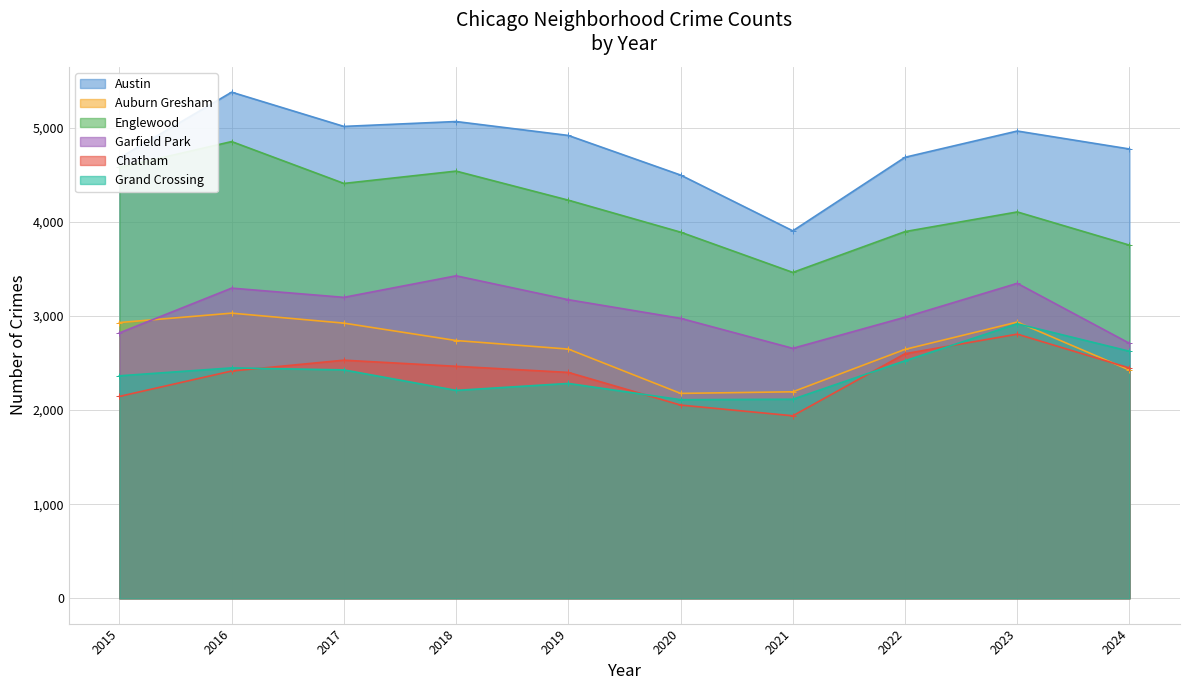

Read the Chatham value at 2016, to the nearest 50.

2400